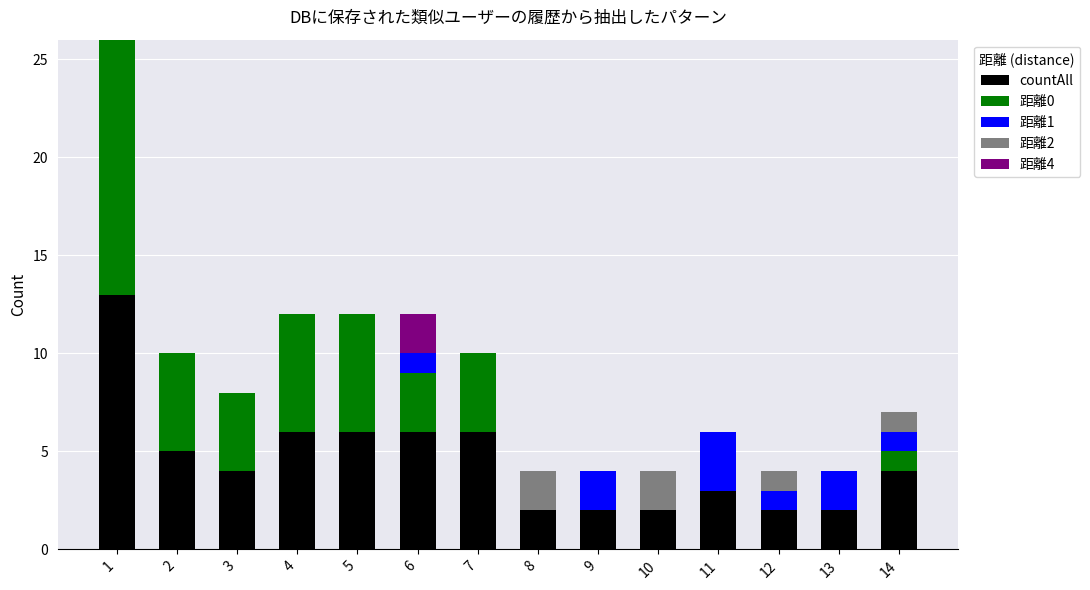

What is the sum of all countAll values?

63